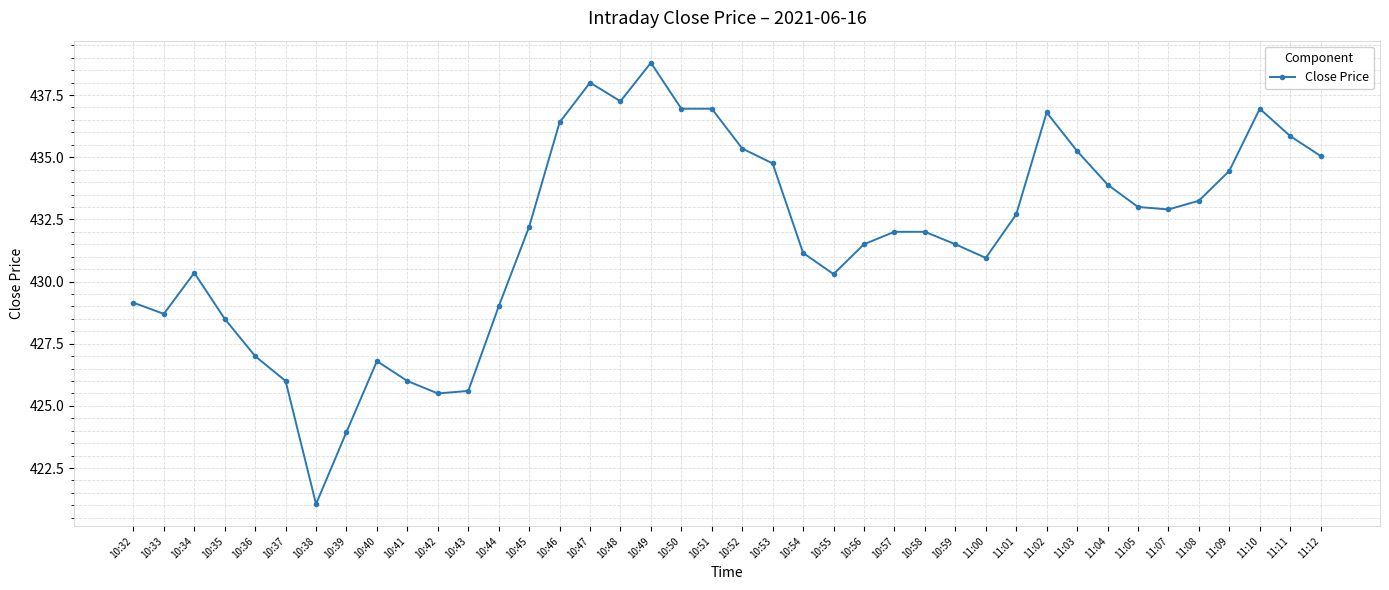

Read the value at 10:43.

425.6